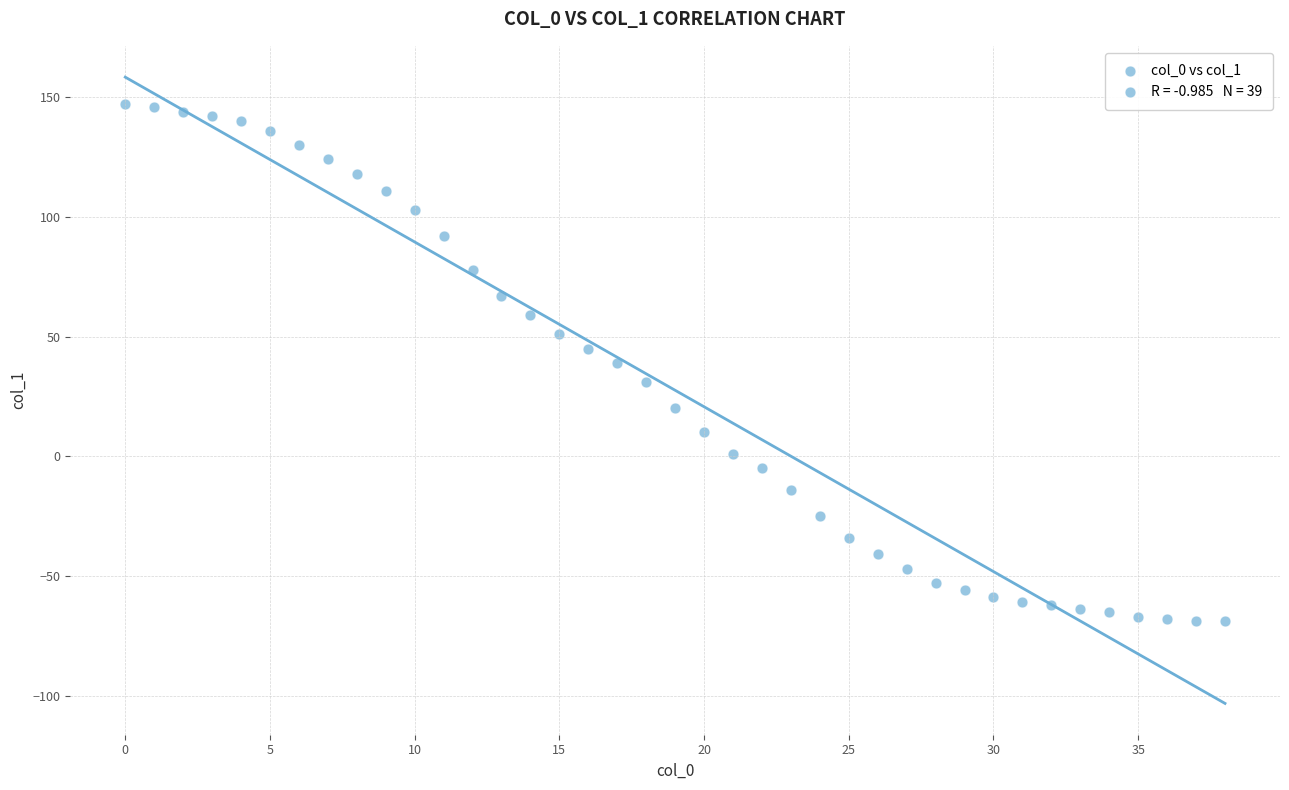

What is the range of Y values (max minus min)?

216